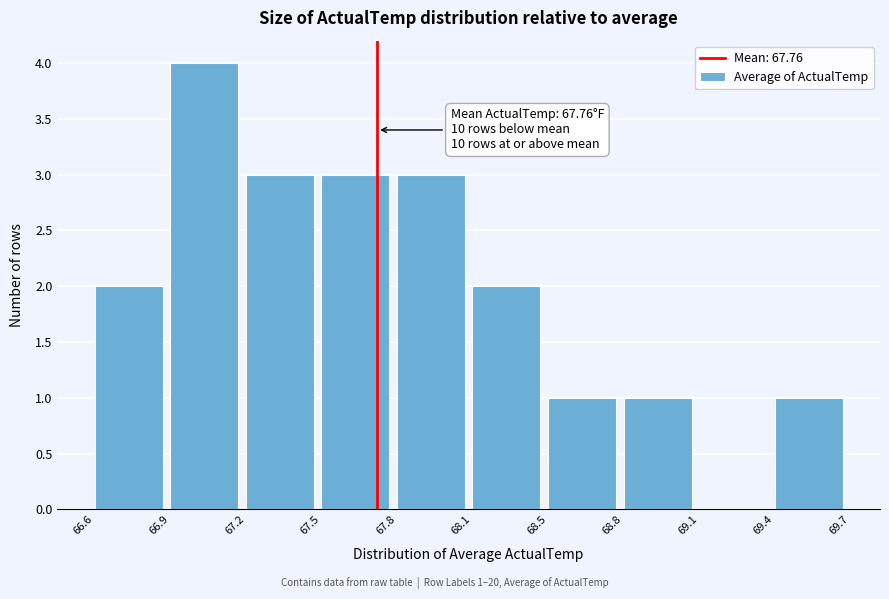

Reading left to right, transcribe all the data shown in this chart.

66.6=2	66.9=4	67.2=3	67.5=3	67.8=3	68.1=2	68.5=1	68.8=1	69.1=0	69.4=1